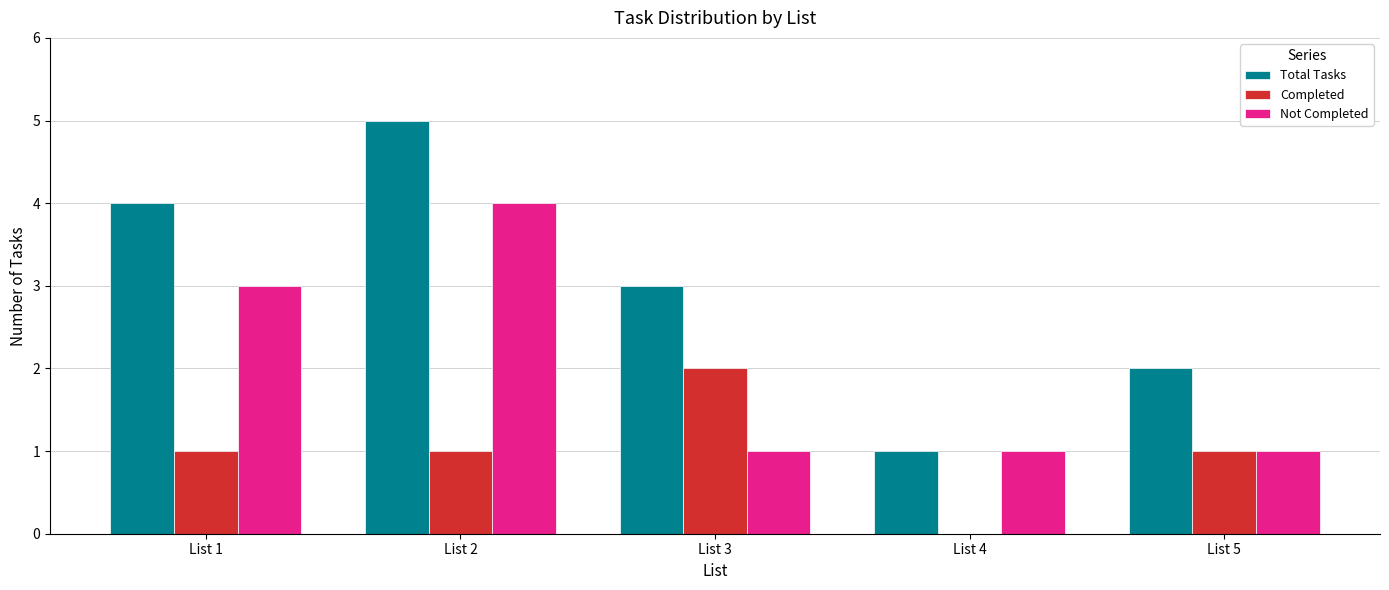

The Completed series shows 1 at List 5. True or false?

True